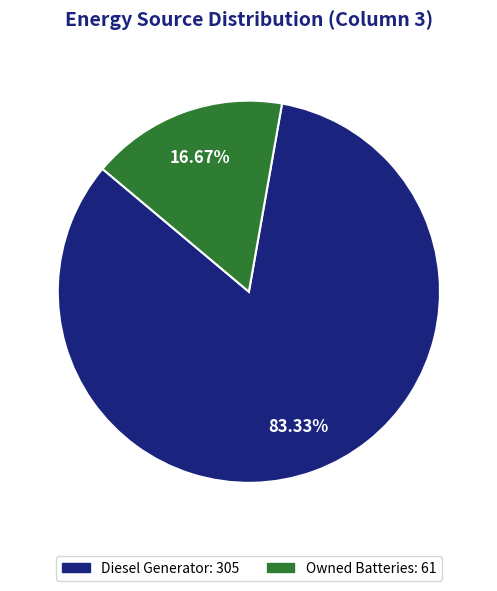

To the nearest percent, what is the average slice percentage?

50%